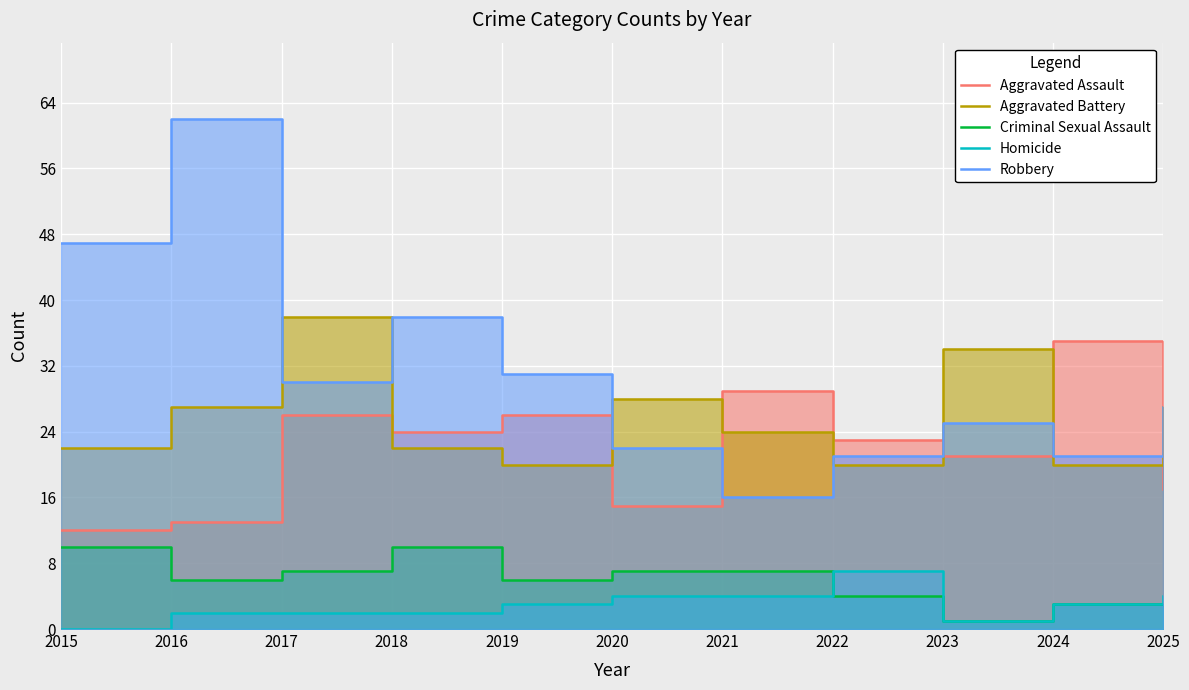

True or false: Aggravated Battery has a value of 20 at 2024.

True